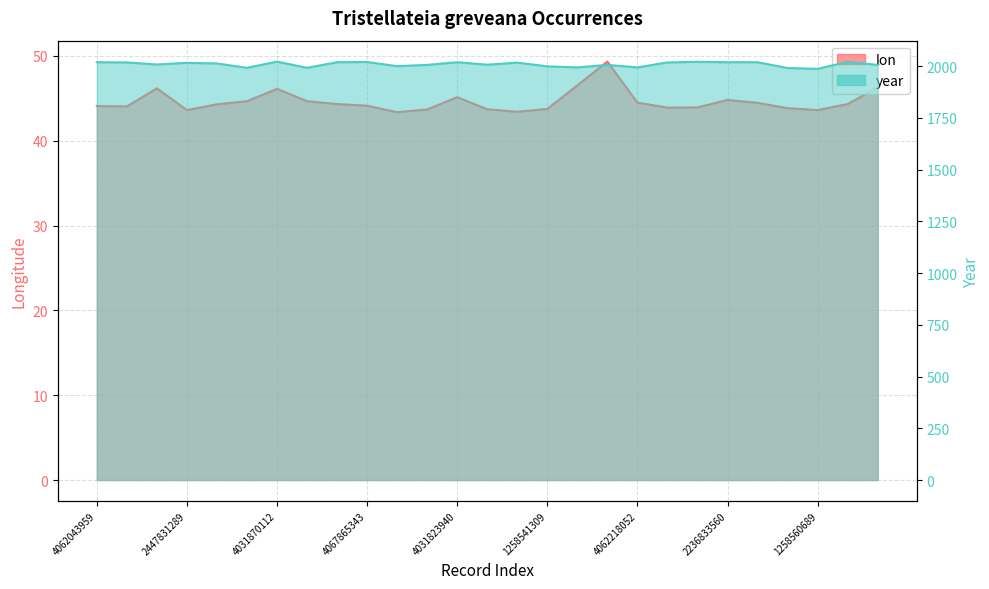

The year series shows 2007.0 at 1260547736. True or false?

True